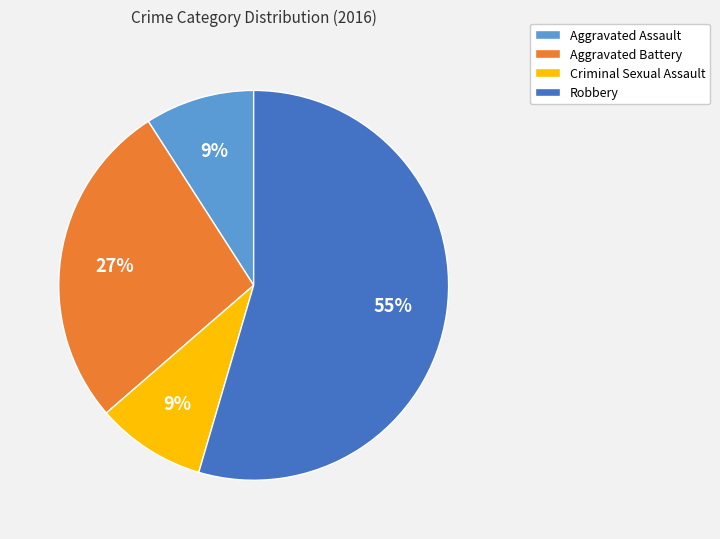

True or false: Criminal Sexual Assault accounts for 15% of the total.

False